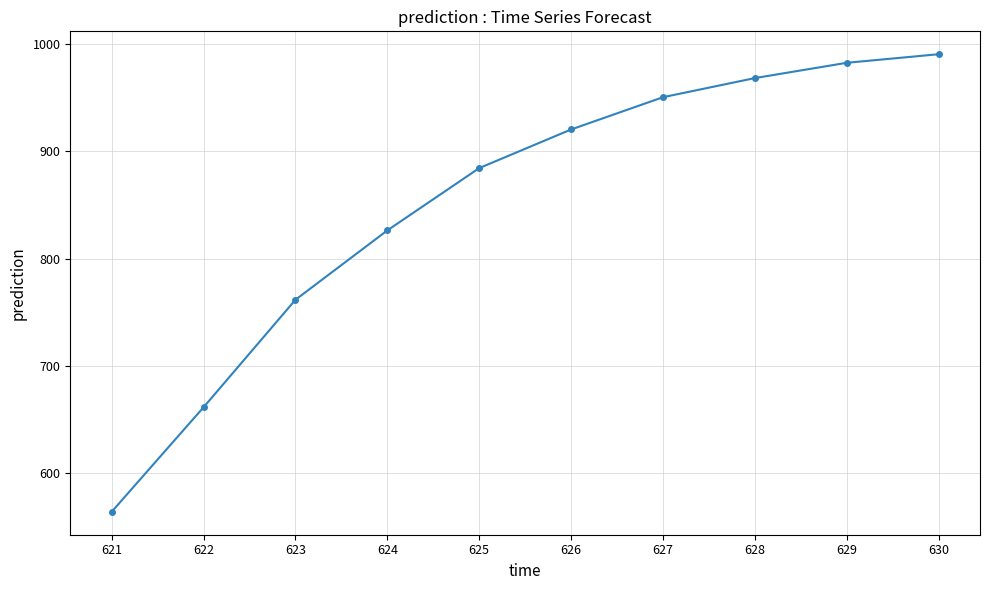

How many data points are above 920?

5